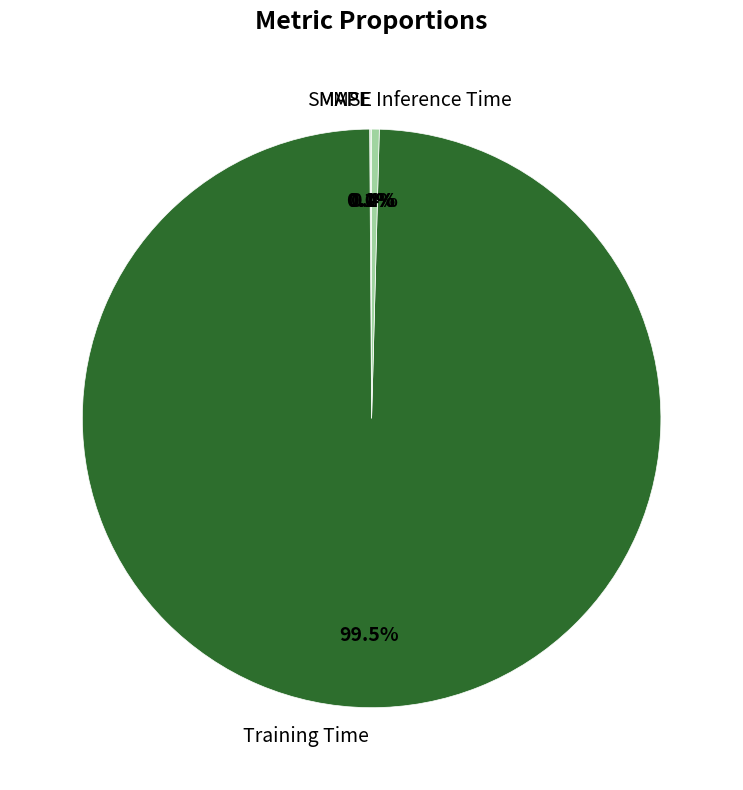

What is the largest slice in the pie chart?

Training Time